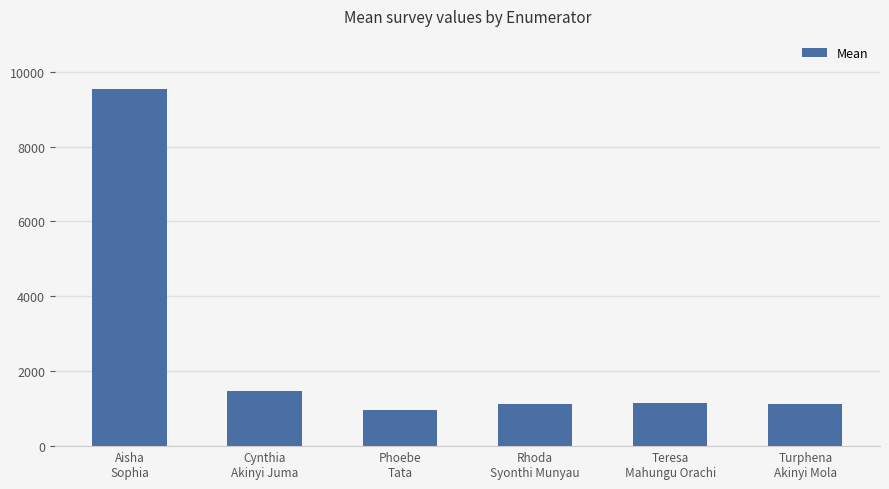

What position from the left is Turphena
Akinyi Mola?

6